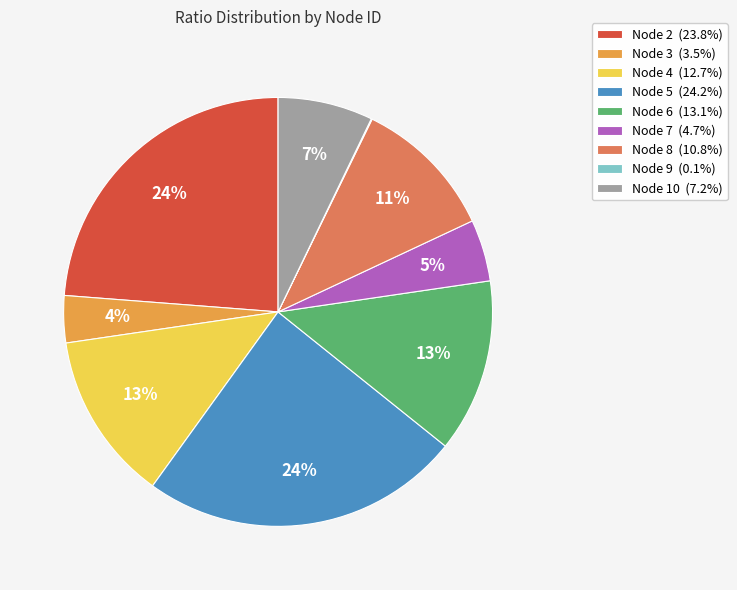

To the nearest percent, what portion does Node 10 represent?

7%